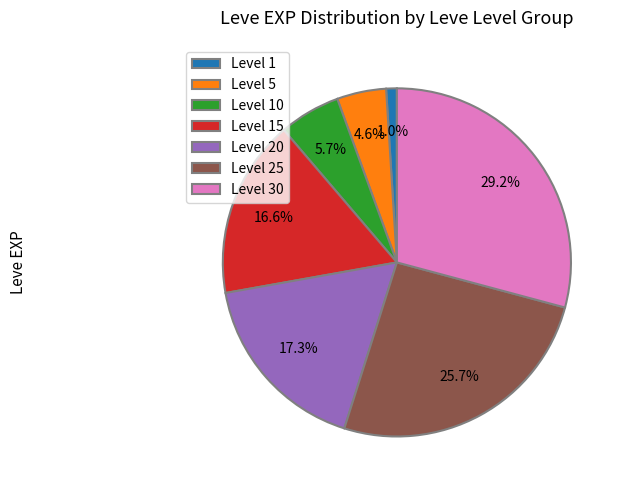

How many slices are in this pie chart?

7